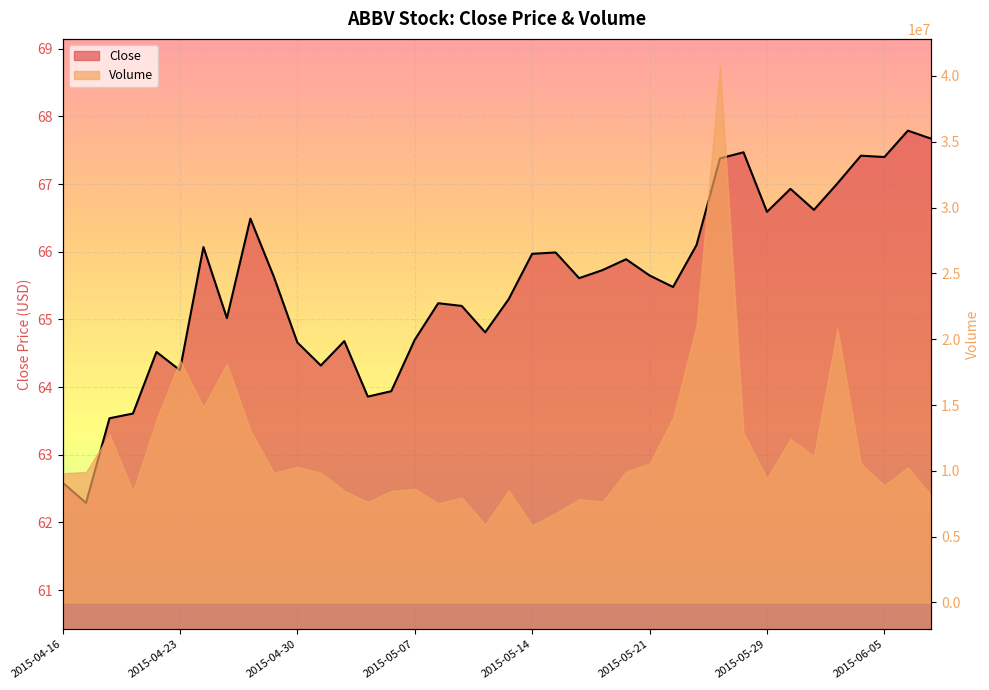

Where does the data first go above 65?

2015-04-24